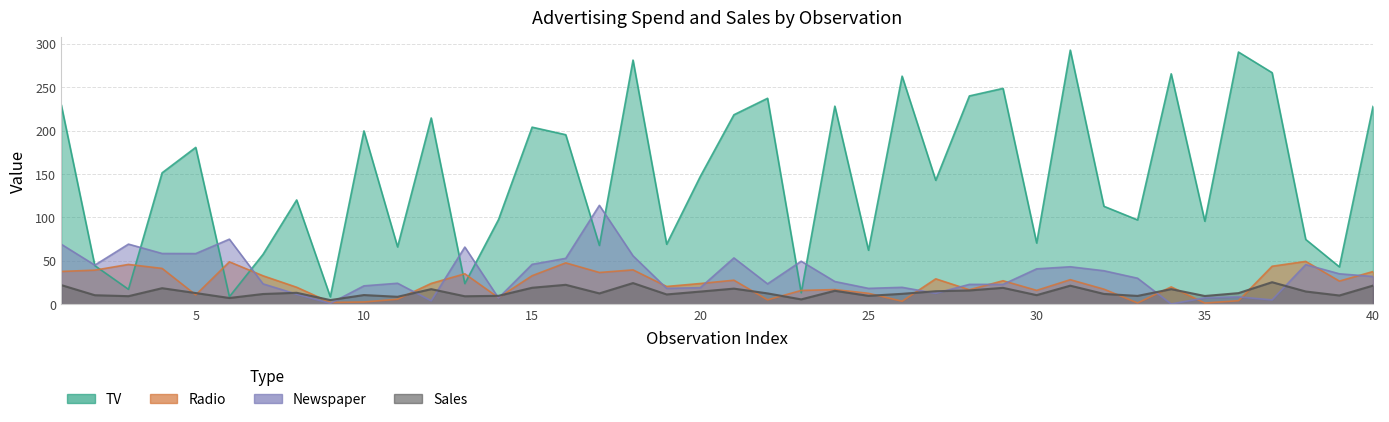

How many lines are shown in the chart?

4